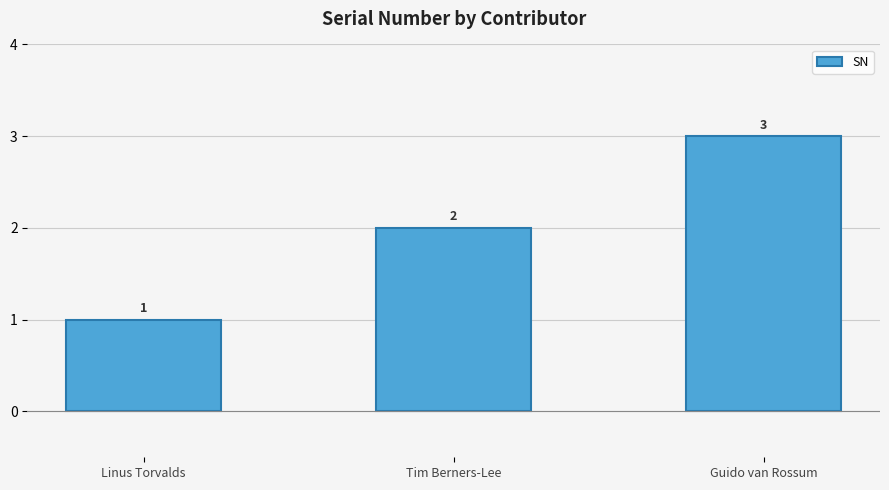

Reading left to right, extract all data points from this chart.

Linus Torvalds=1	Tim Berners-Lee=2	Guido van Rossum=3